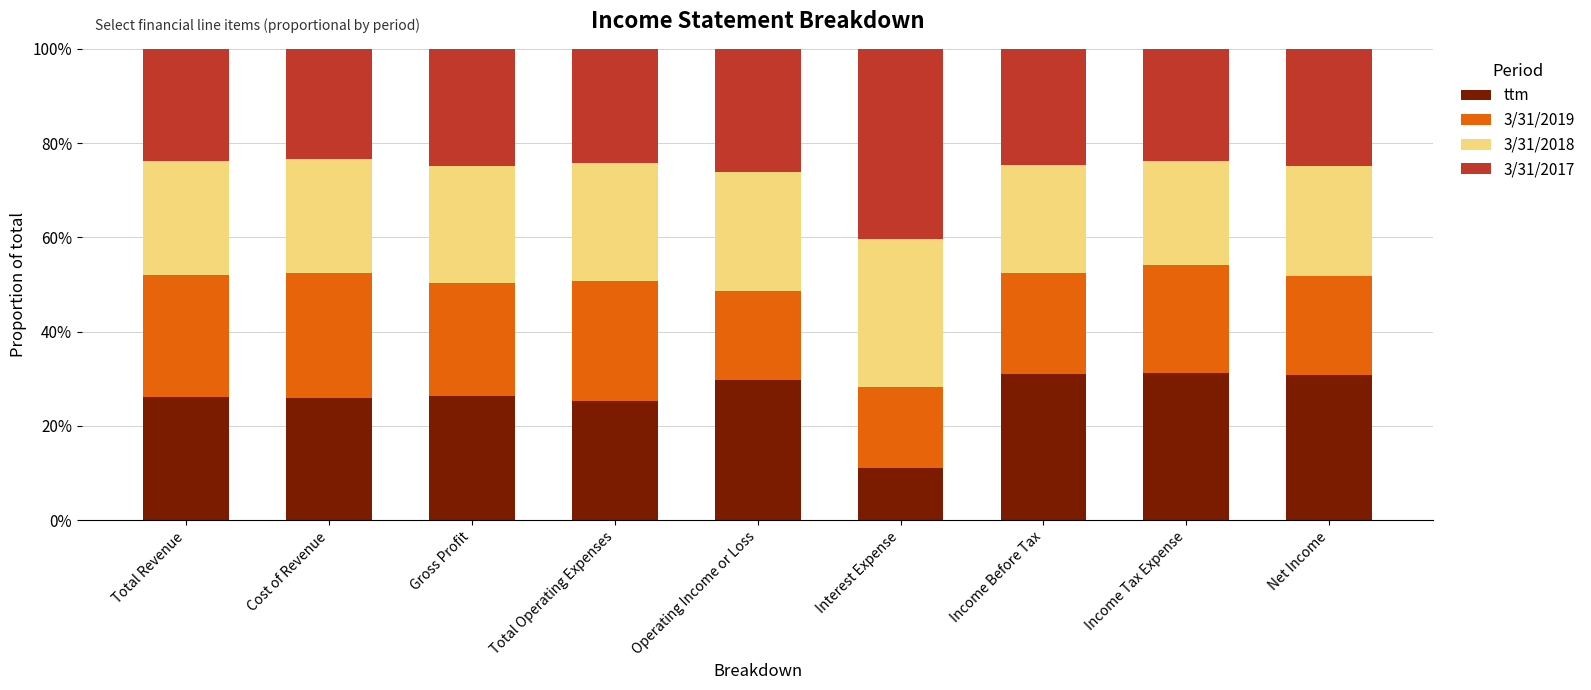

The value of ttm at Net Income is 7.6. True or false?

False